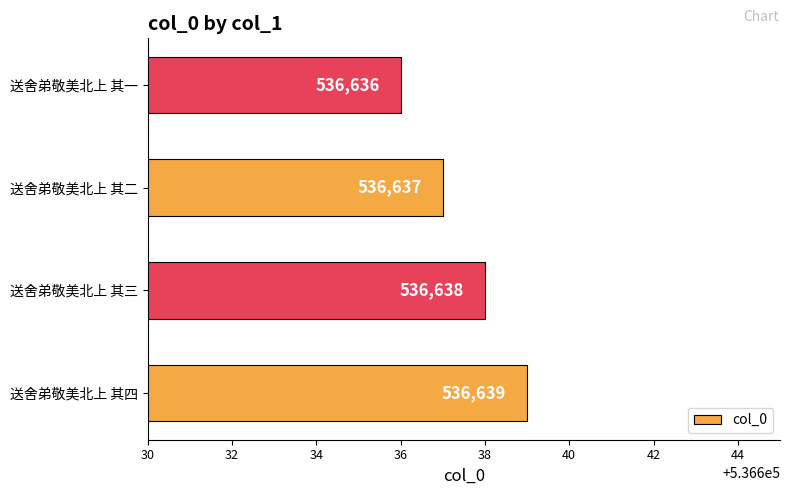

List the labels in order of value, largest first.

送舍弟敬美北上 其四, 送舍弟敬美北上 其三, 送舍弟敬美北上 其二, 送舍弟敬美北上 其一